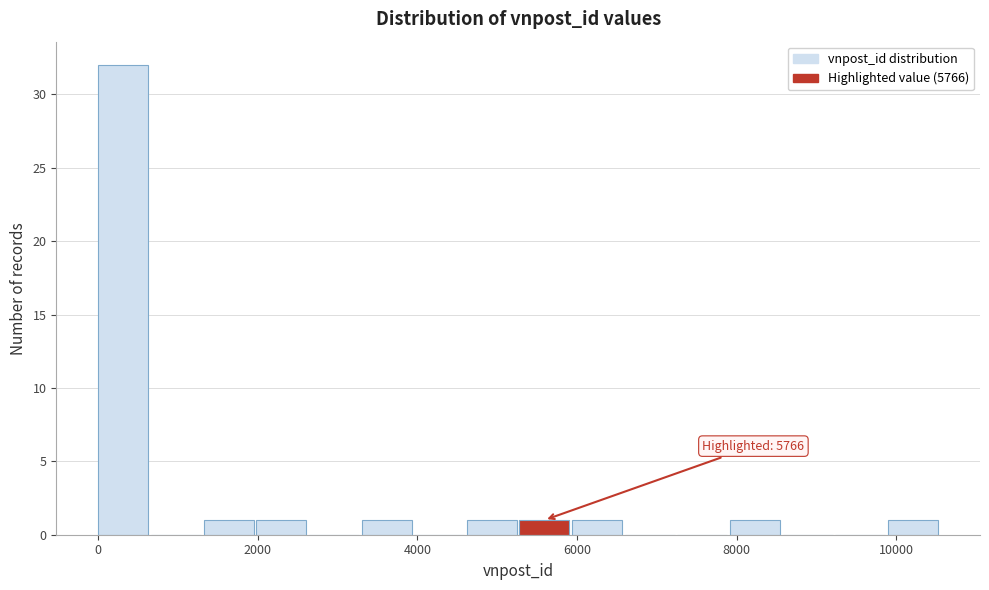

Around what value on the x-axis is the tallest bar? Give the approximate position of its centre, as read against the axis.

400